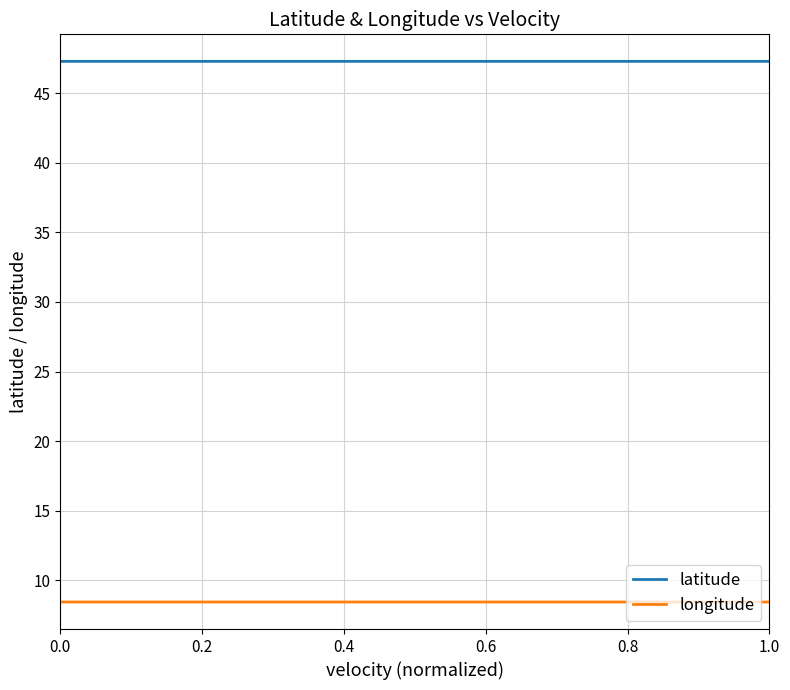

List the series in order of their peak value, lowest first.

longitude, latitude